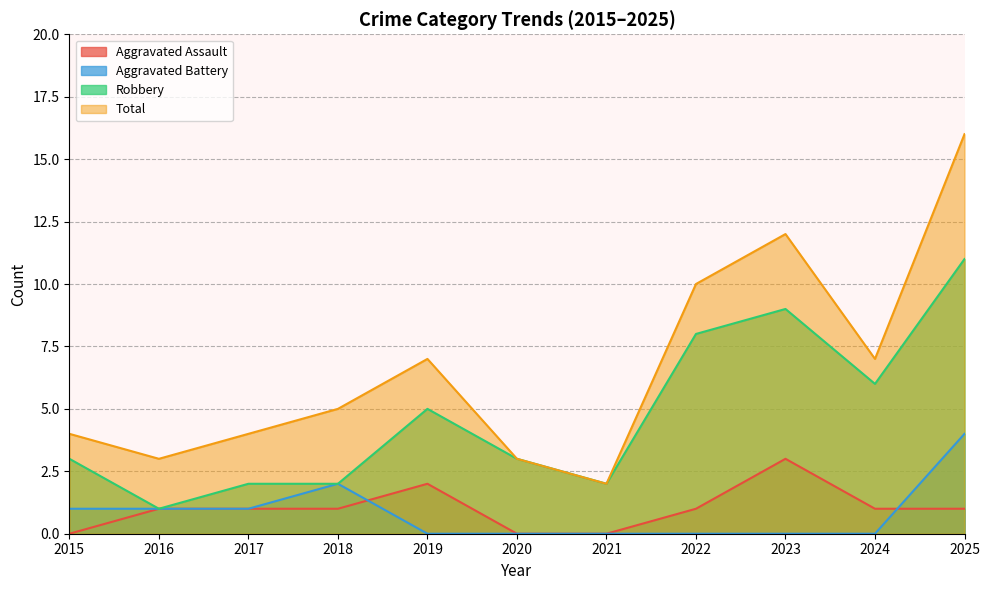

How many lines are shown in the chart?

4